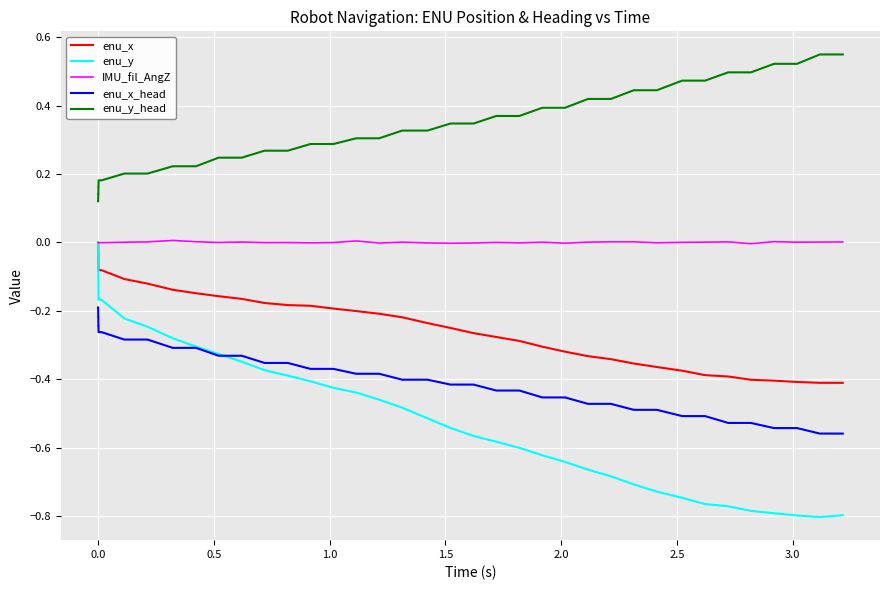

Which series has the widest spread of values?

enu_y